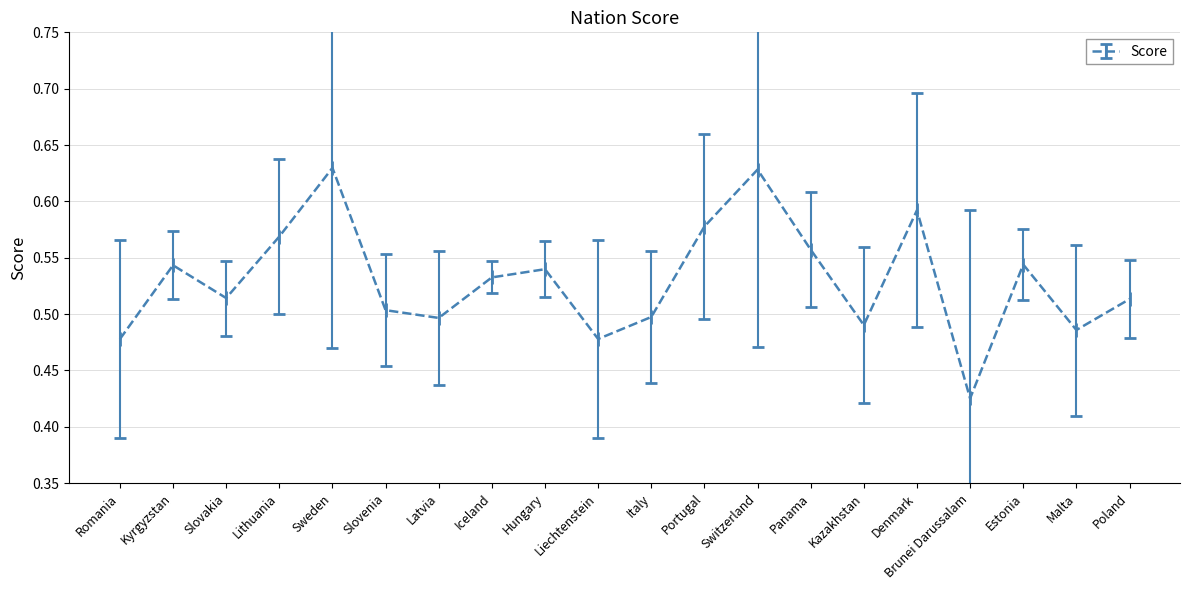

True or false: the data shows 0.2 at Romania.

False